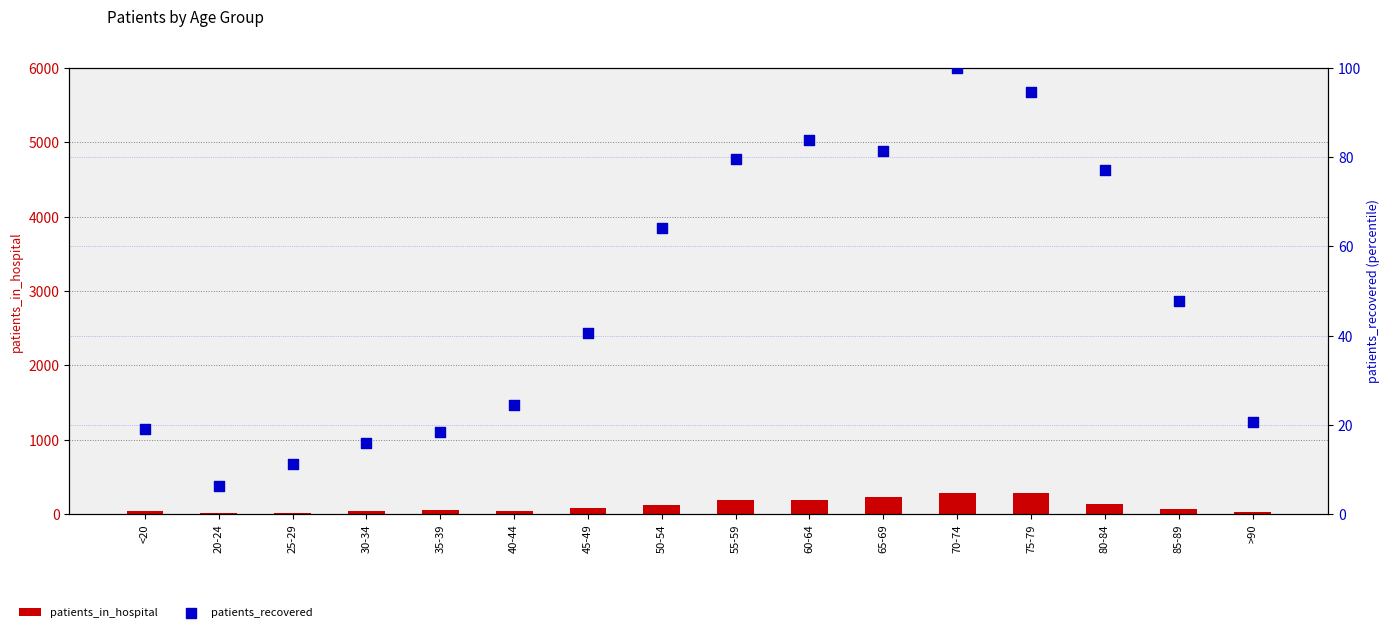

What are all the series names shown in the legend?

patients_in_hospital, patients_recovered